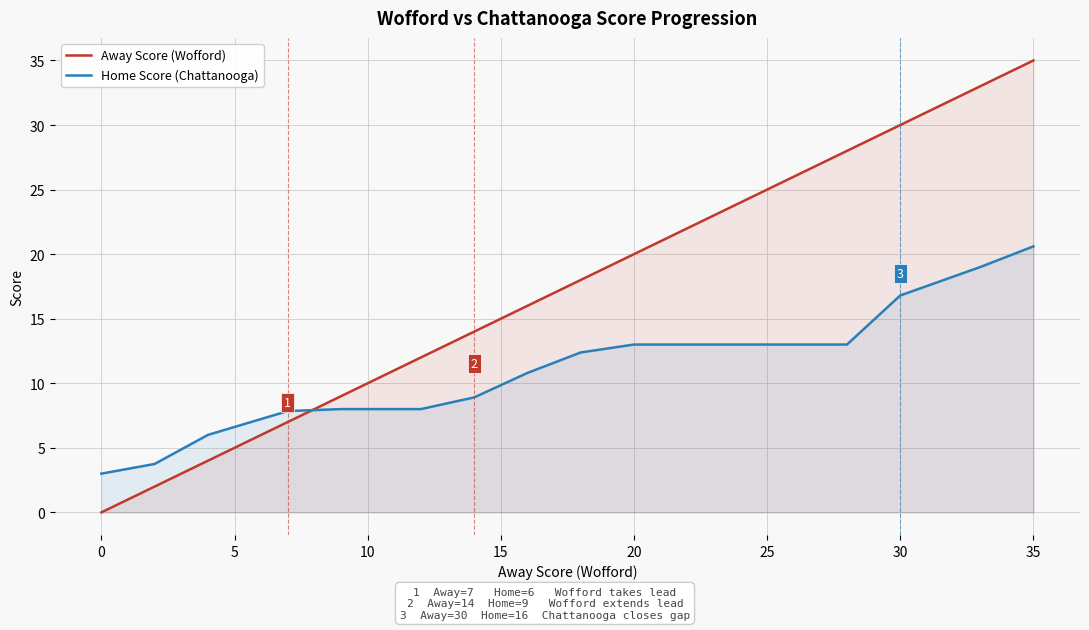

Which series has the largest total across all categories?

Away Score (Wofford)